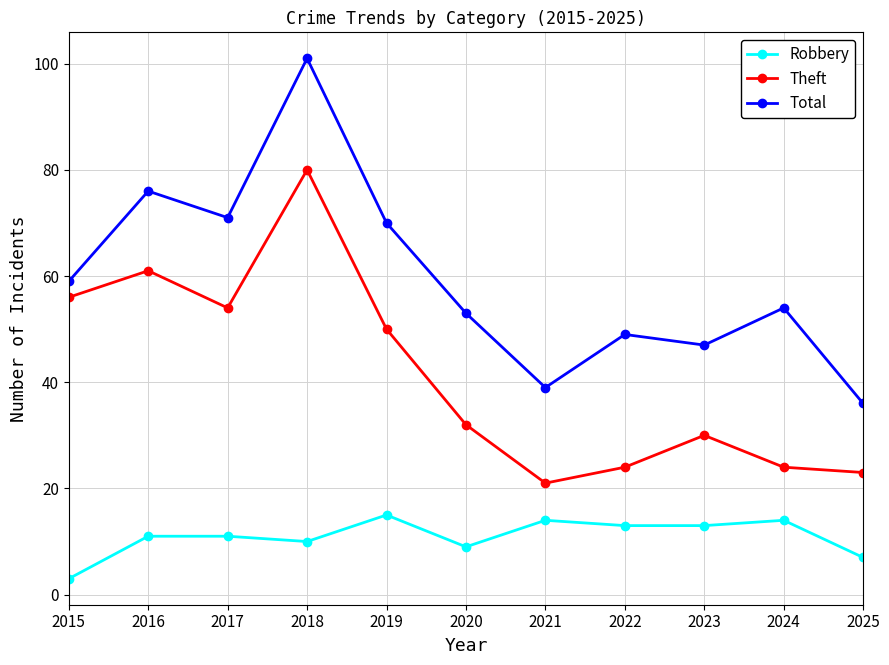

Which series has the largest total across all categories?

Total